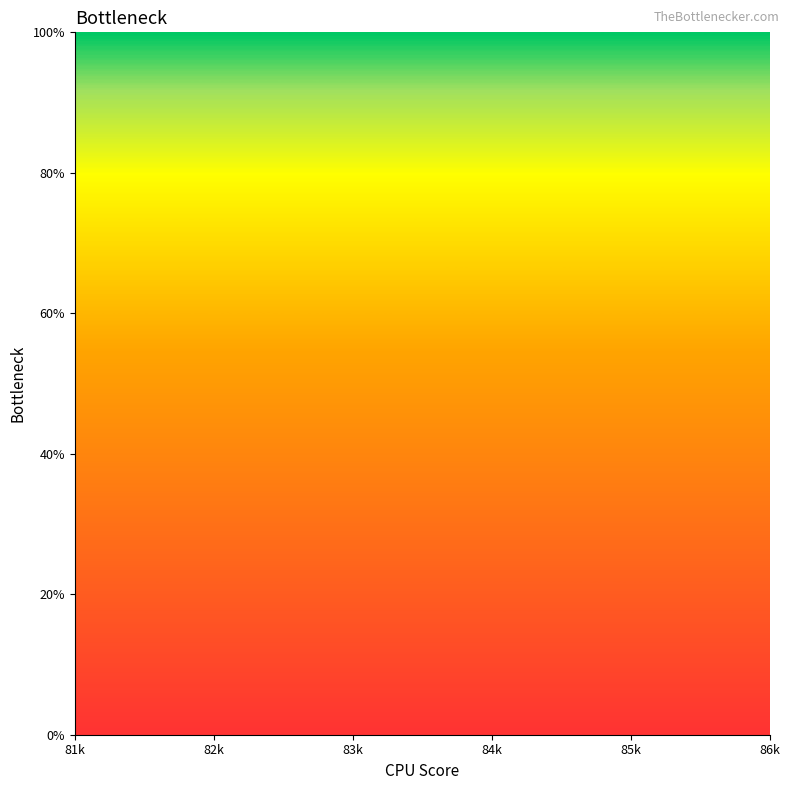

Which has a higher value, 83k or 85k?

85k